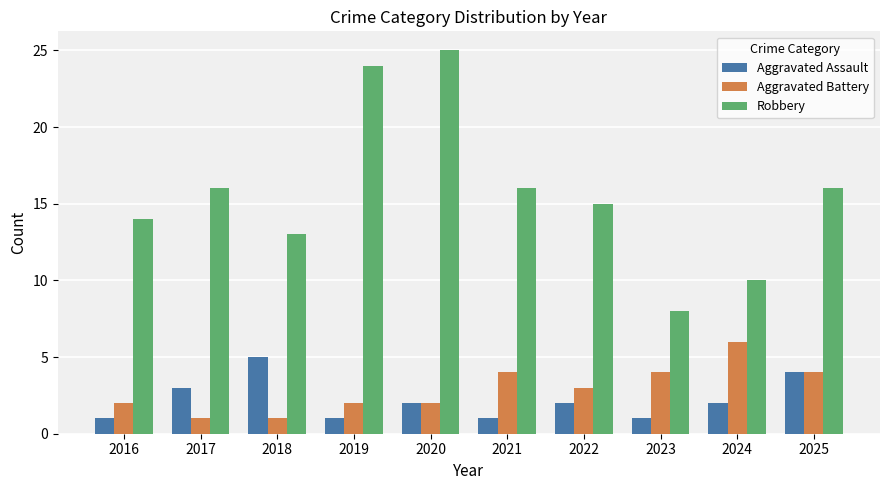

What are all the series names shown in the legend?

Aggravated Assault, Aggravated Battery, Robbery